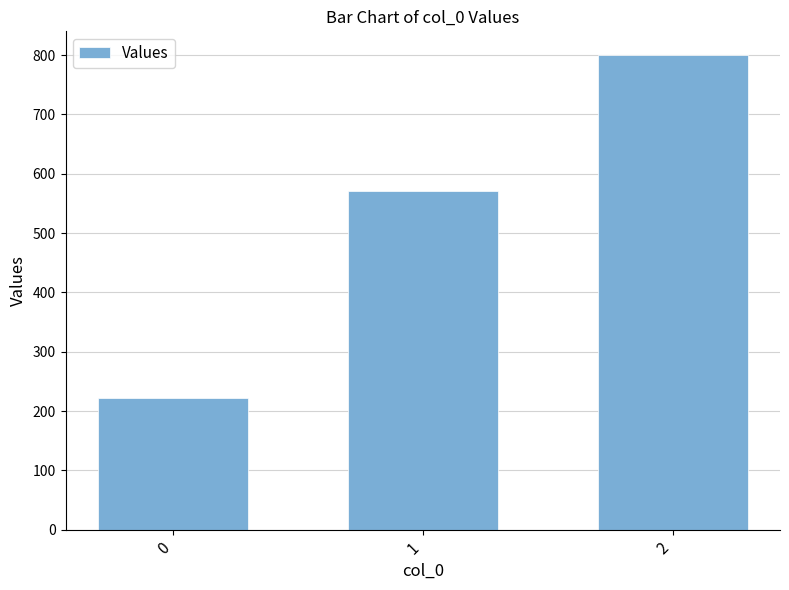

Count the number of categories in the chart.

3